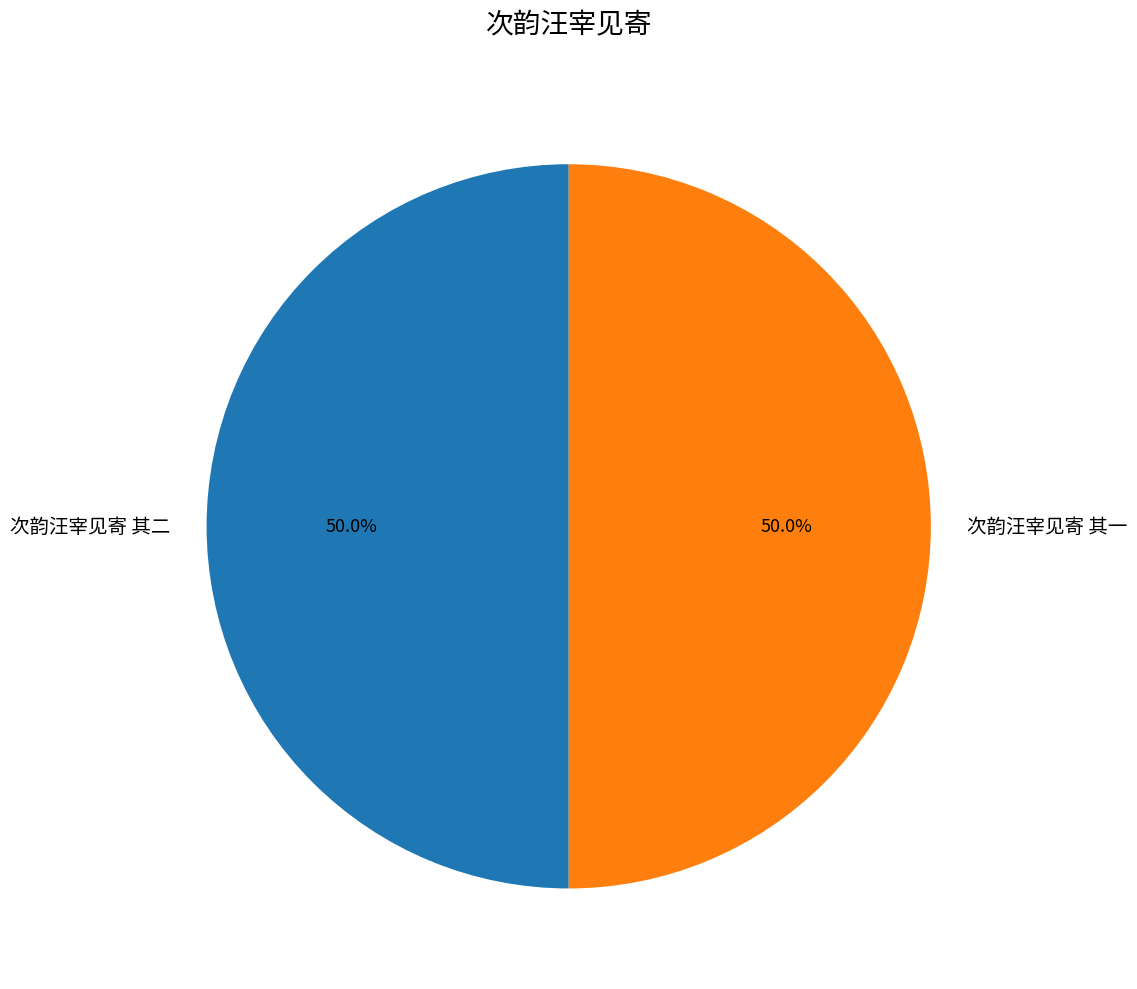

What is the ratio of the value at 次韵汪宰见寄 其二 to the value at 次韵汪宰见寄 其一?

1.0